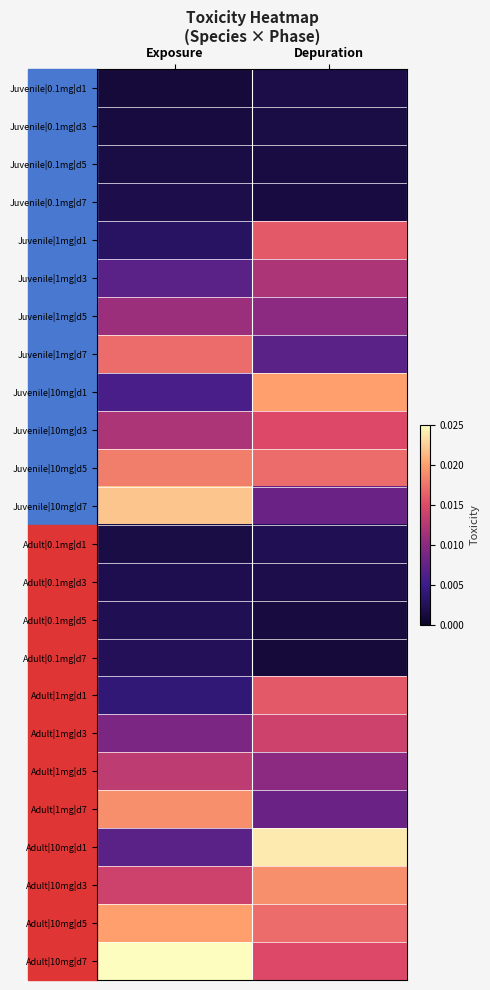

At which category does the chart reach its peak across all series?

Exposure